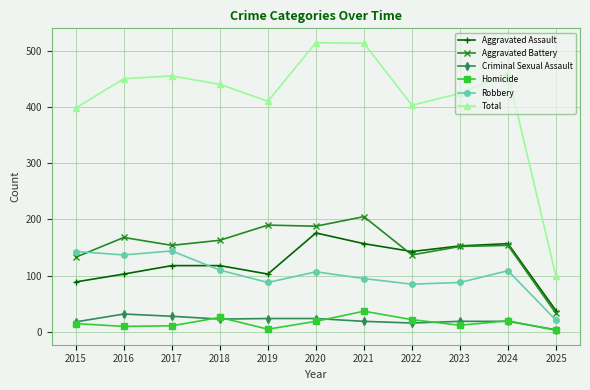

True or false: Aggravated Battery and Total intersect in this chart.

False